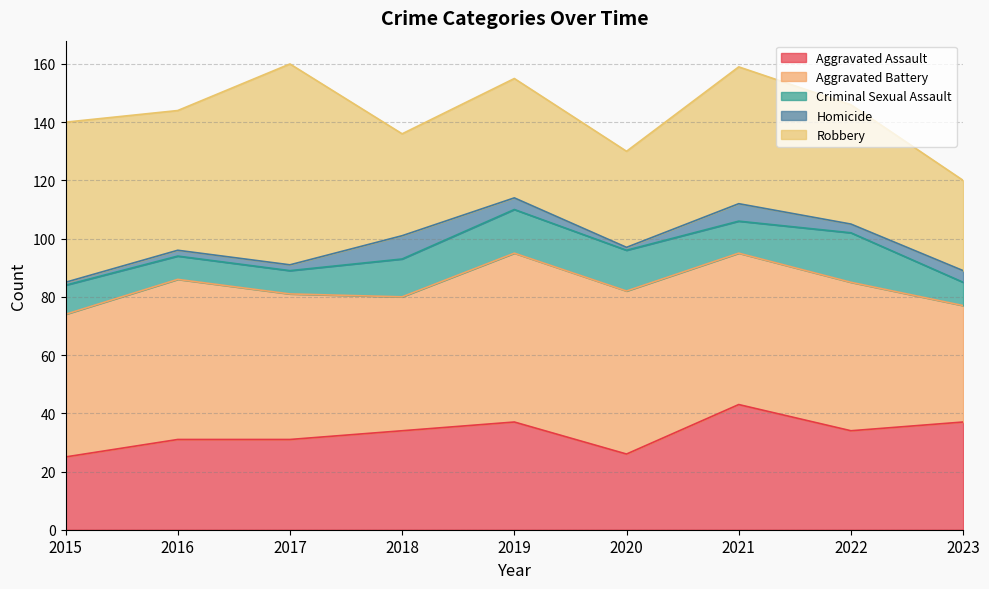

At which label does Aggravated Assault reach its minimum?

2015